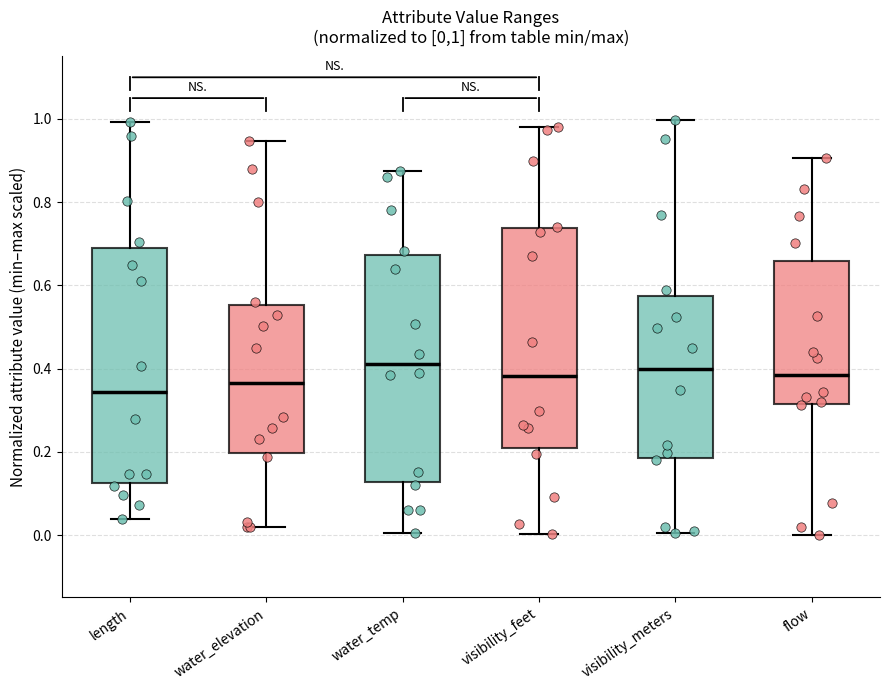

Which box has the lowest median line?

length